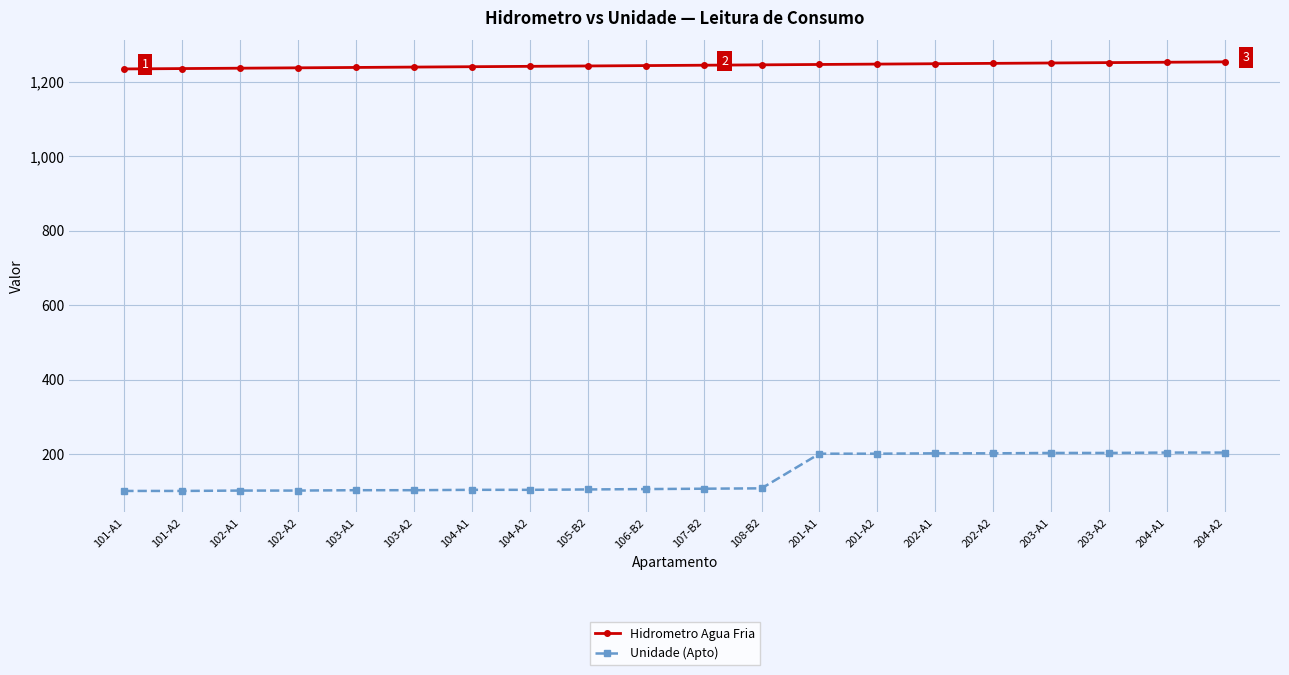

True or false: Hidrometro Agua Fria and Unidade (Apto) cross at least once.

False